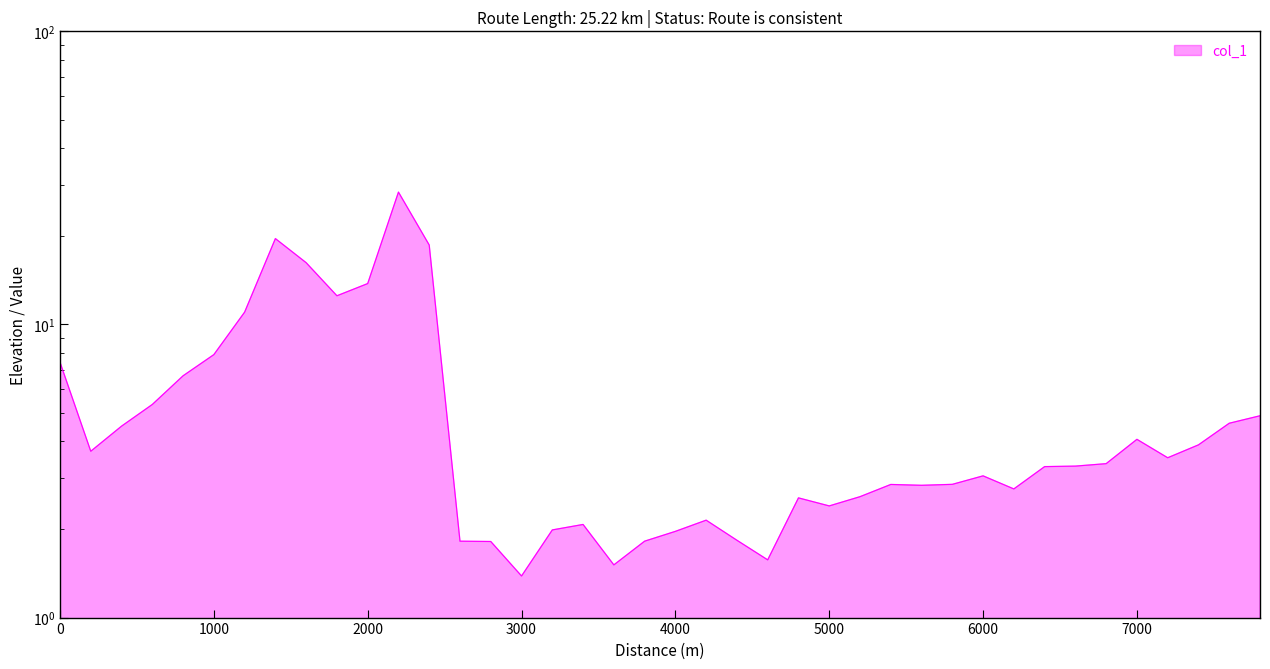

How many lines are shown in the chart?

1